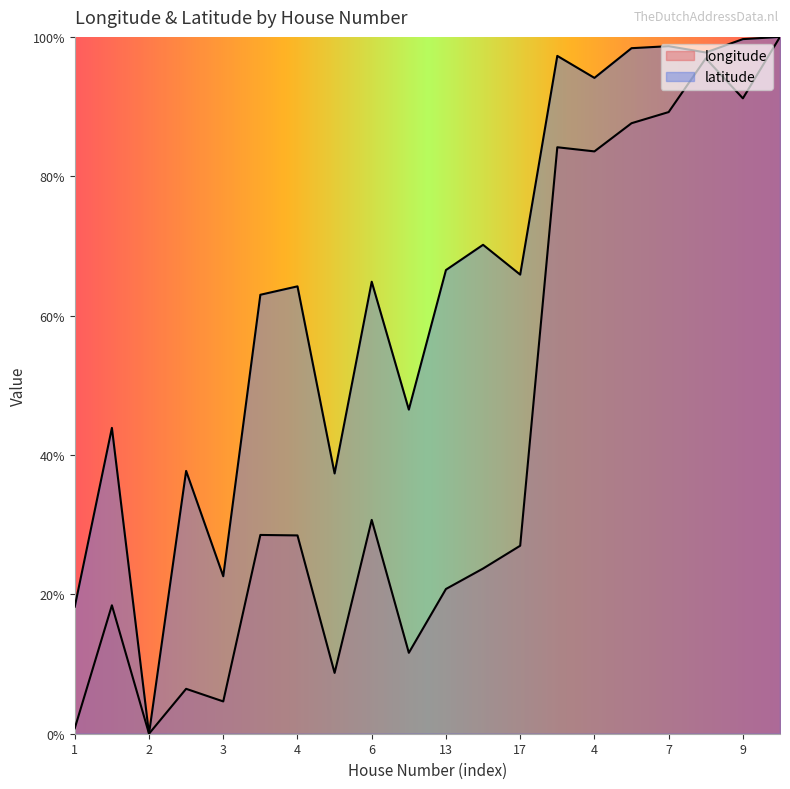

List the labels in order of latitude value, smallest first.

2, 1, 3, 5, 3, 2, 7, 4, 4, 6, 17, 13, 15, 4, 1, 8, 5, 7, 9, 10